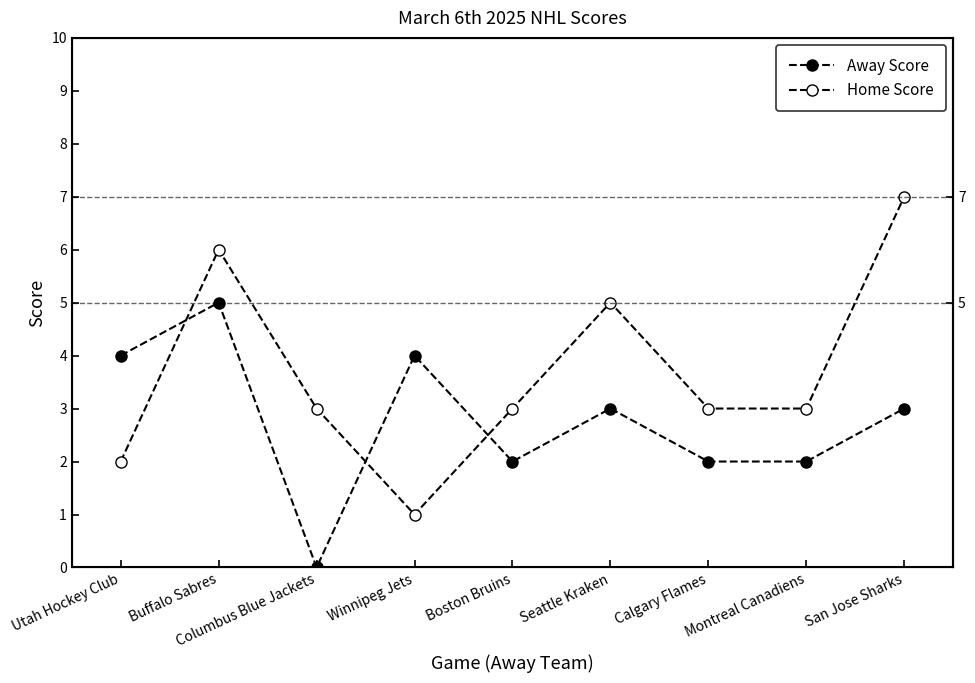

At which label does Away Score reach its peak?

Buffalo Sabres